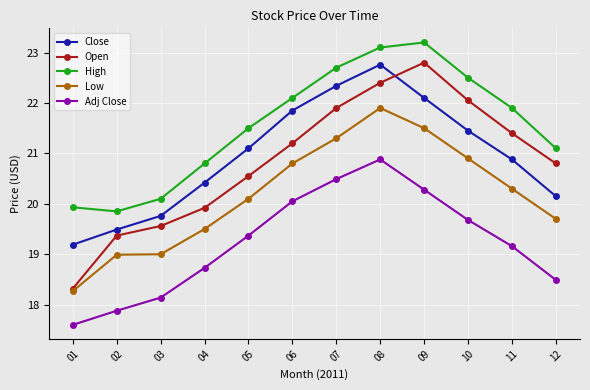

Does the chart display data point markers on the line(s)?

Yes